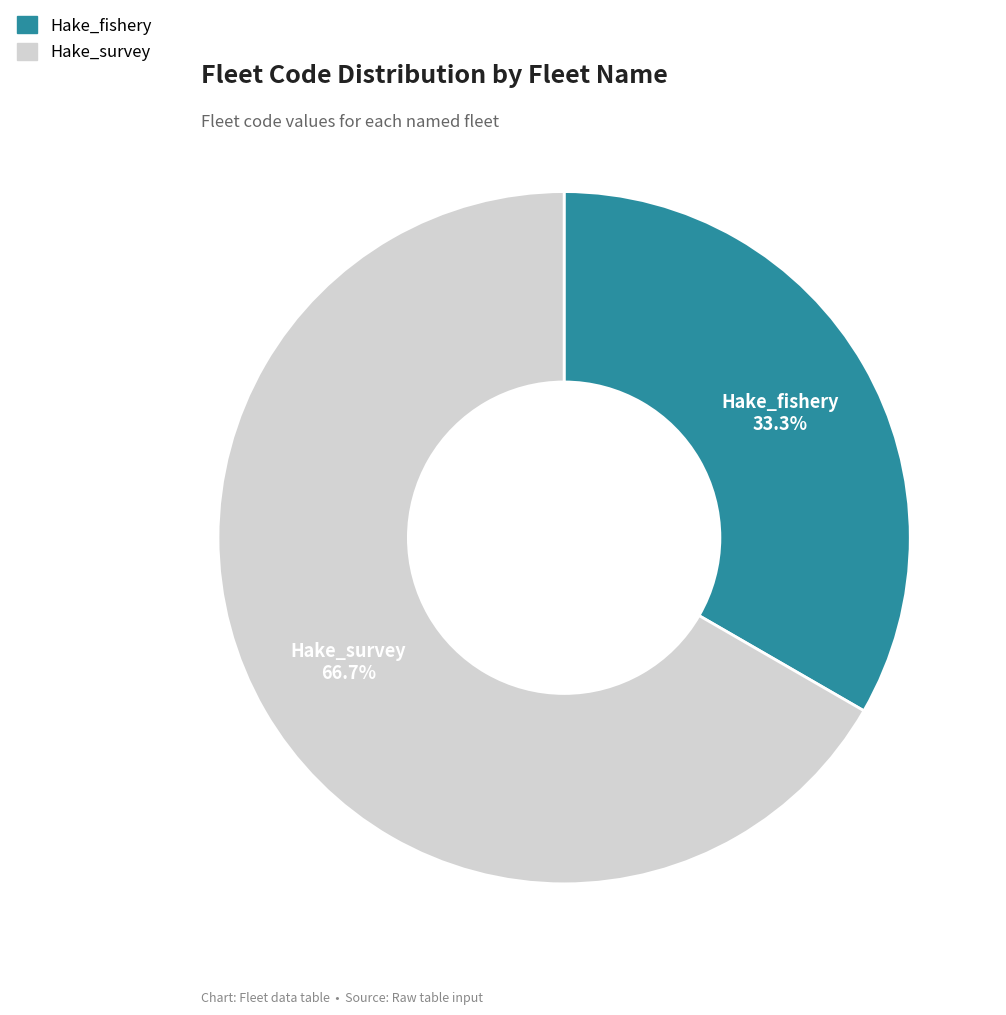

Which has a higher value, Hake_survey or Hake_fishery?

Hake_survey